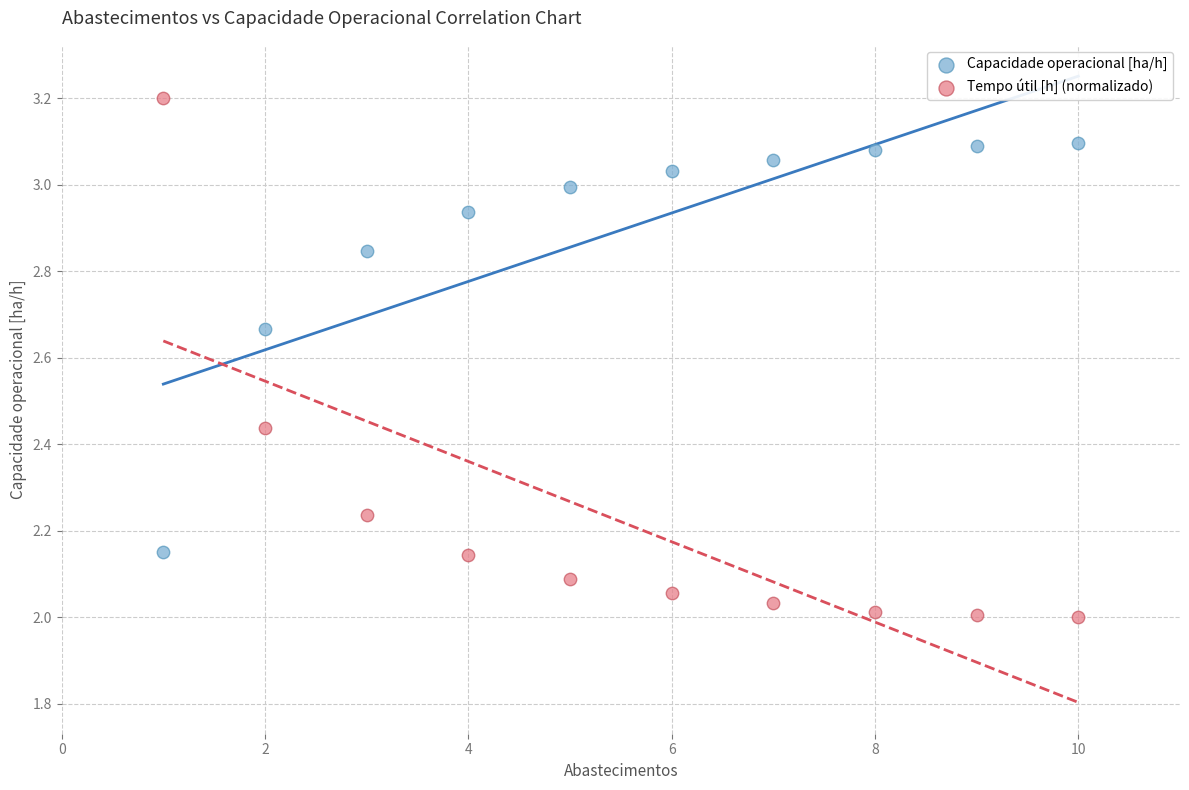

Which series reaches the maximum Y coordinate?

Tempo útil [h] (normalizado)